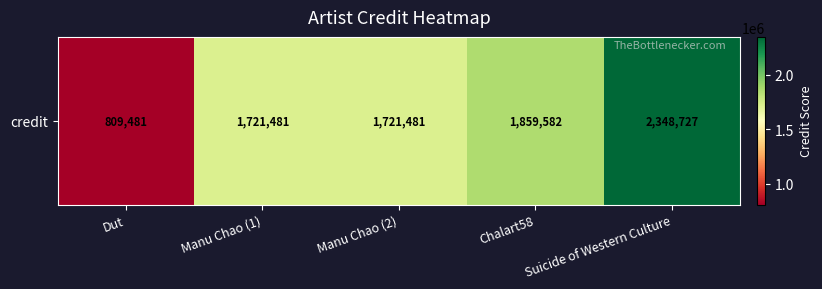

The value at Manu Chao (2) is 1721481. True or false?

True